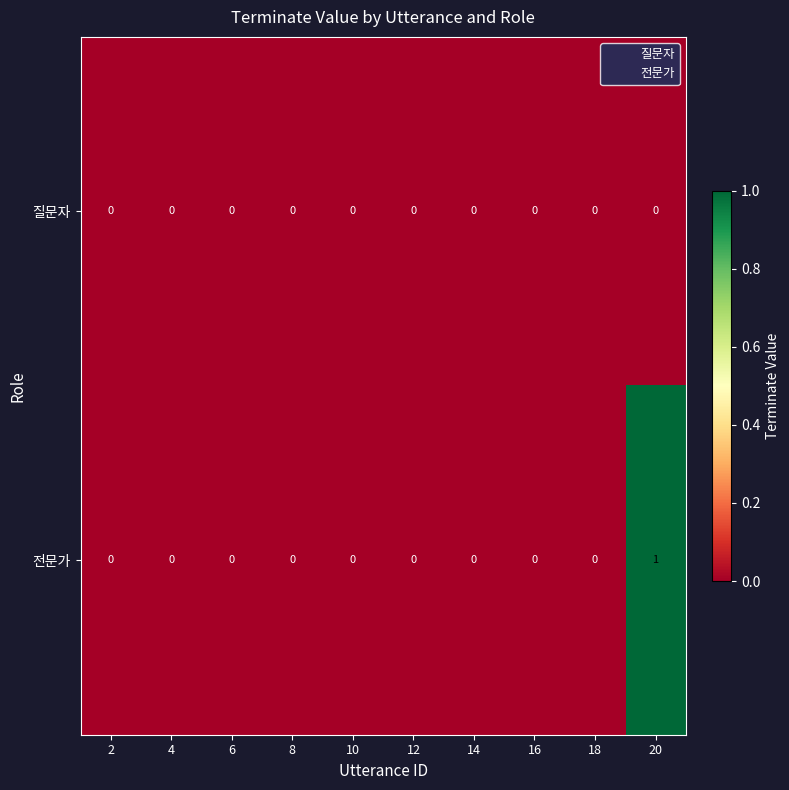

List the series in order of their overall mean, lowest first.

질문자, 전문가